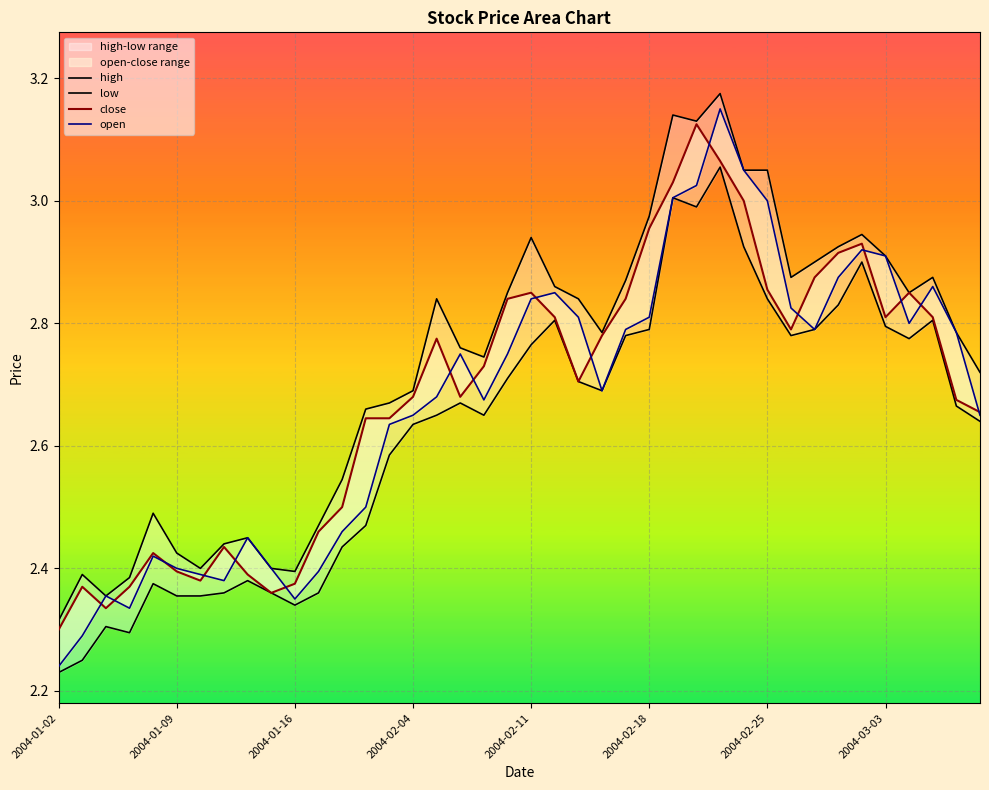

What is the value of the low point at the 15th from the left?

2.6